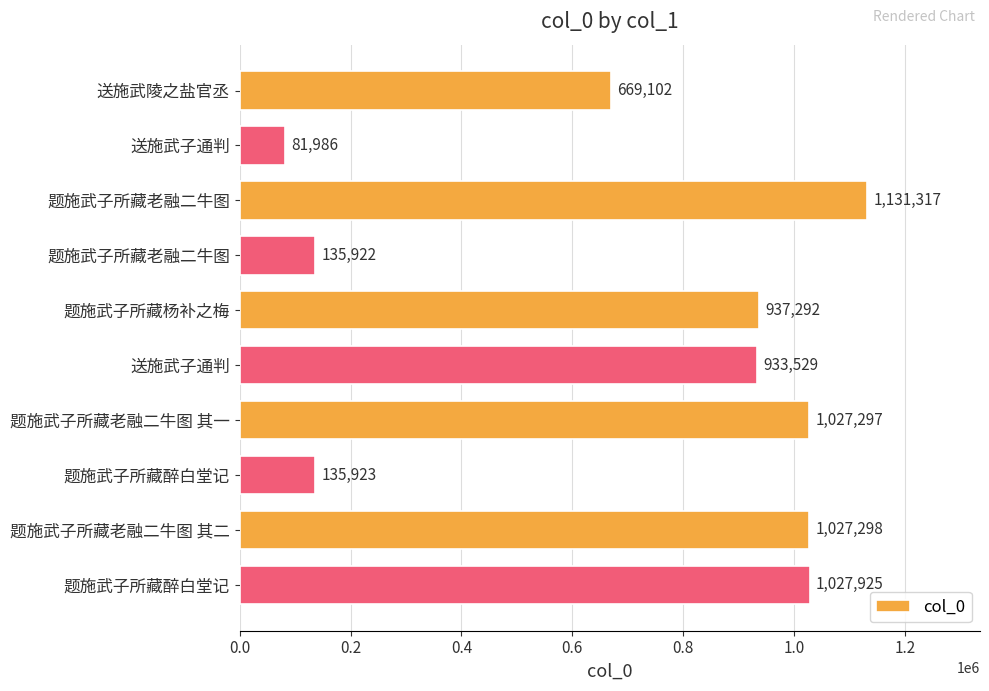

How many bars are there in total?

10